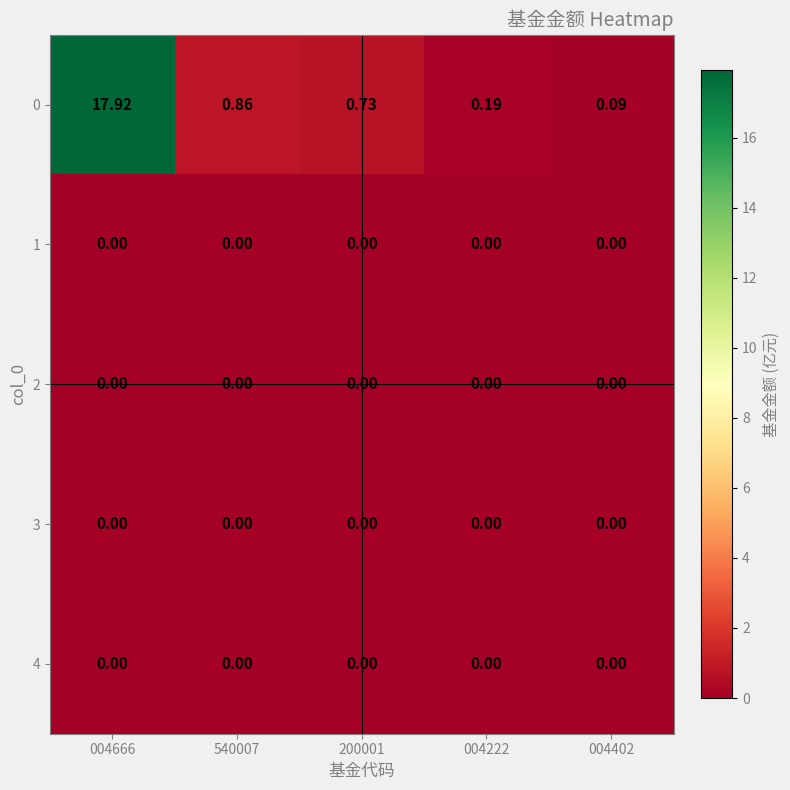

Is the value of 4 at 004222 greater than the value of 0 at 200001?

No